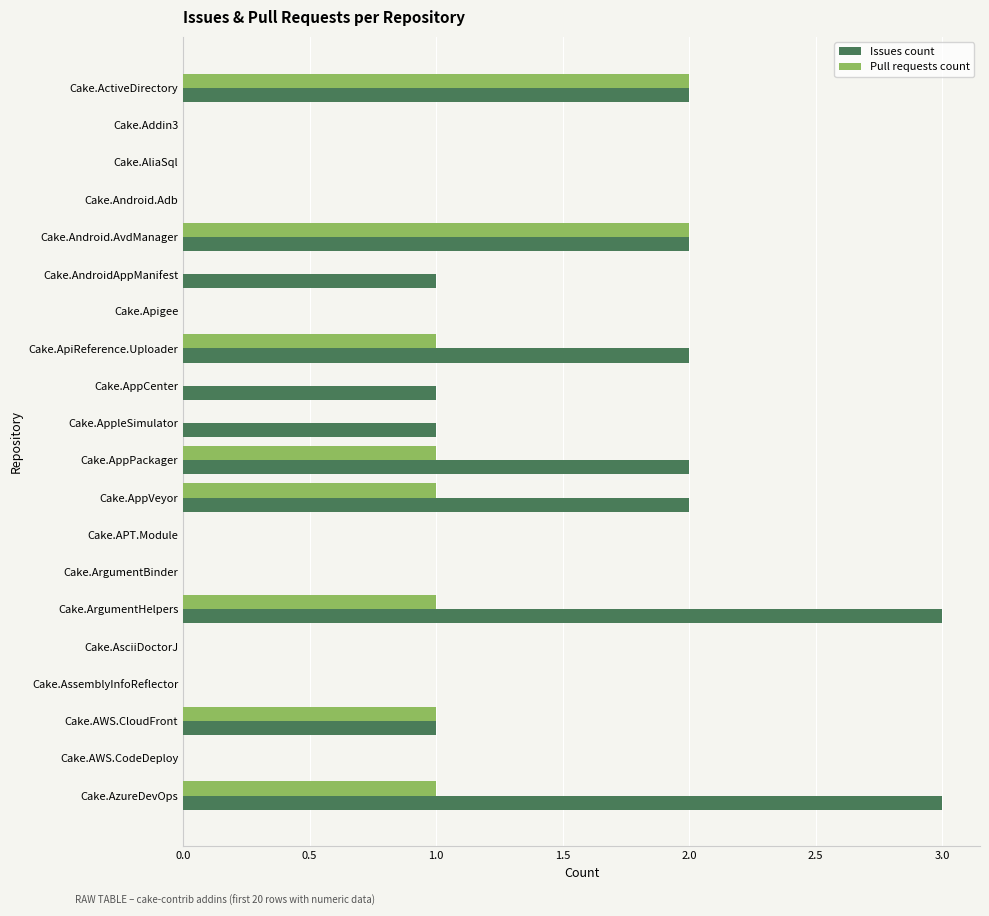

The value of Pull requests count at Cake.AppleSimulator is 1. True or false?

False